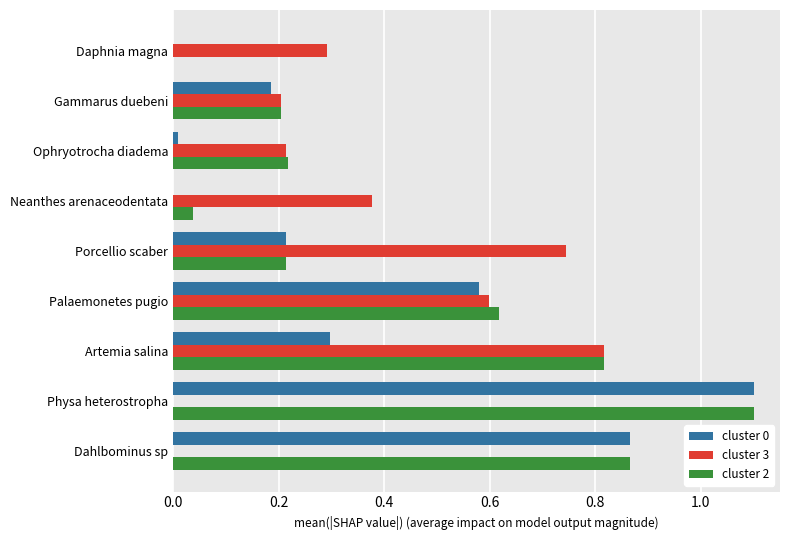

The cluster 0 series shows 0.2 at Gammarus duebeni. True or false?

True